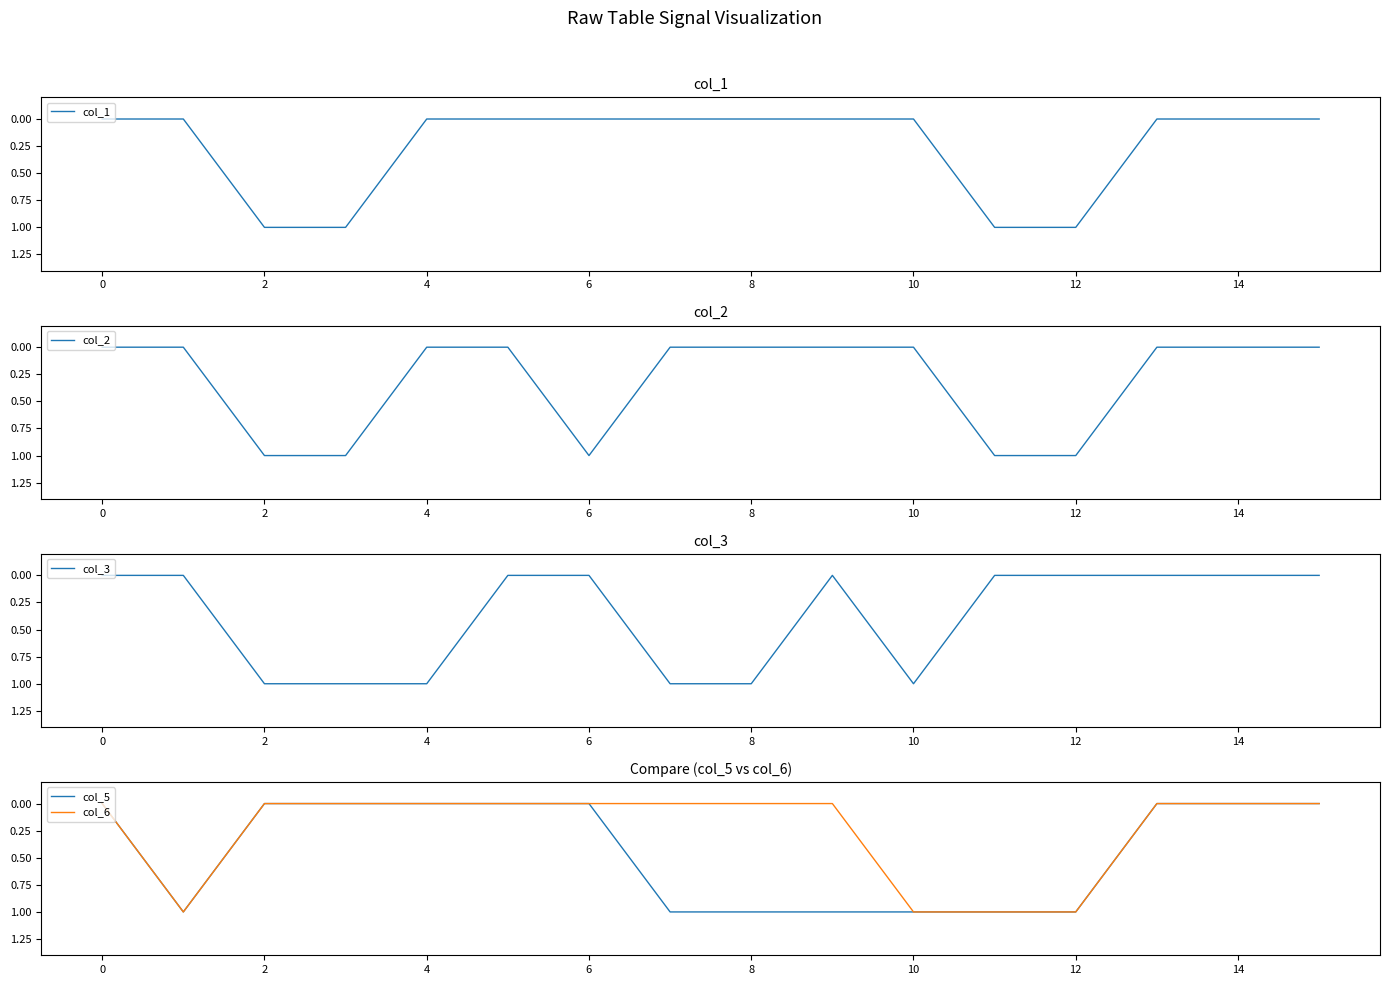

The col_1 series shows 0 at 14. True or false?

True